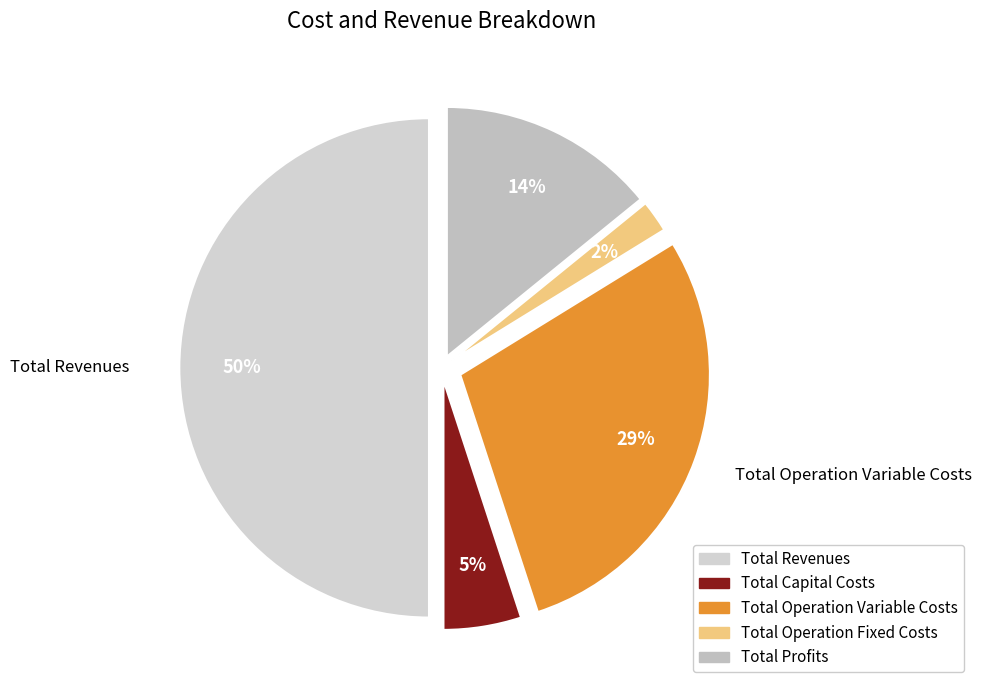

To the nearest percent, what percentage of the pie is Total Capital Costs?

5%